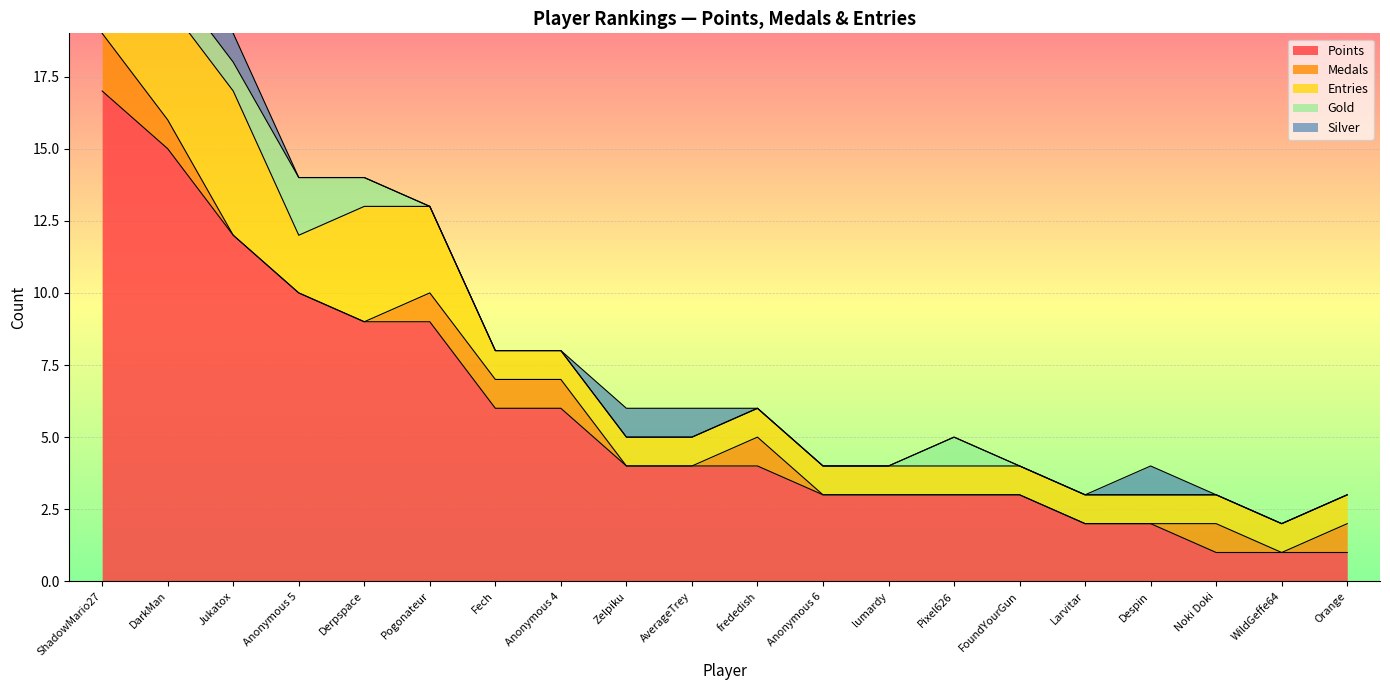

How many values in Medals are above zero?

8